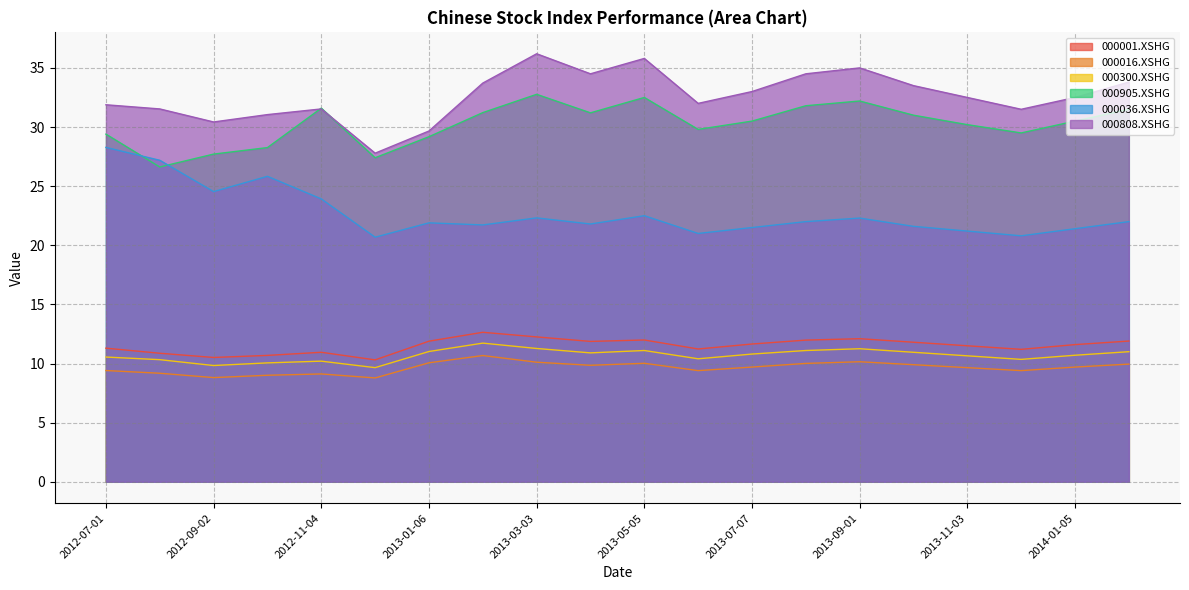

What are all the series names shown in the legend?

000001.XSHG, 000016.XSHG, 000300.XSHG, 000905.XSHG, 000036.XSHG, 000808.XSHG